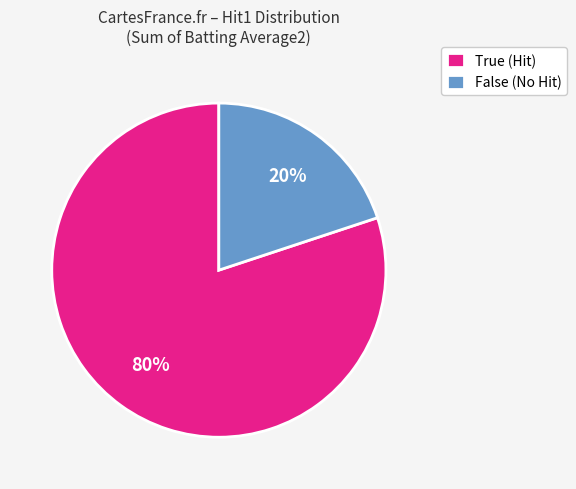

Does any single category account for the majority?

Yes